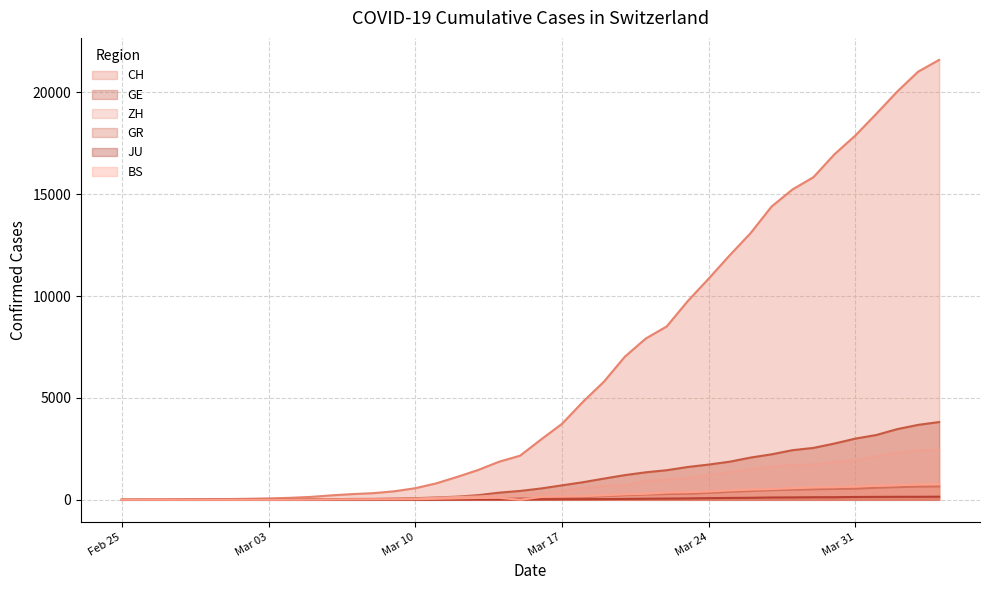

How many data points does each series have?

40